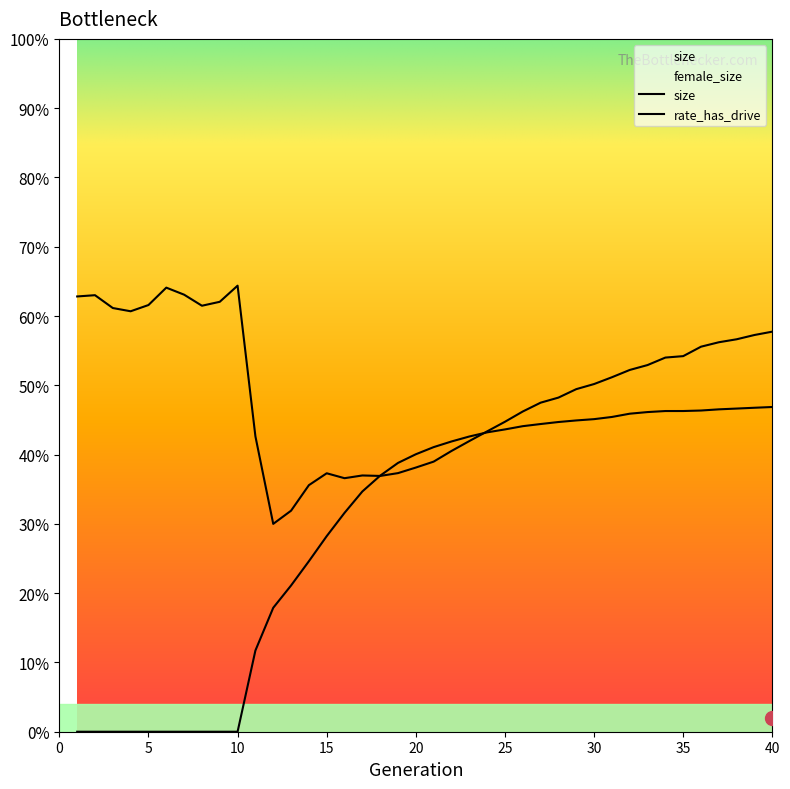

Is it true that size equals 1.0 at 4?

False